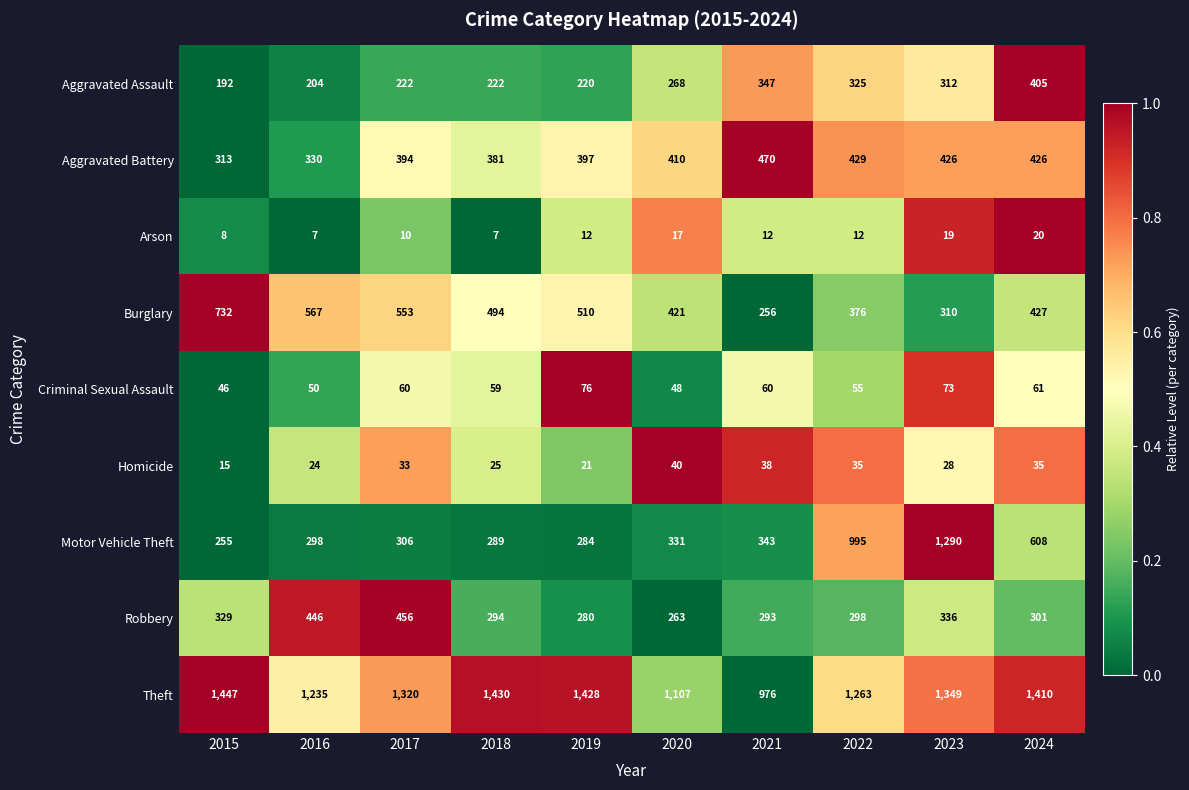

Which series has the largest total across all categories?

Theft